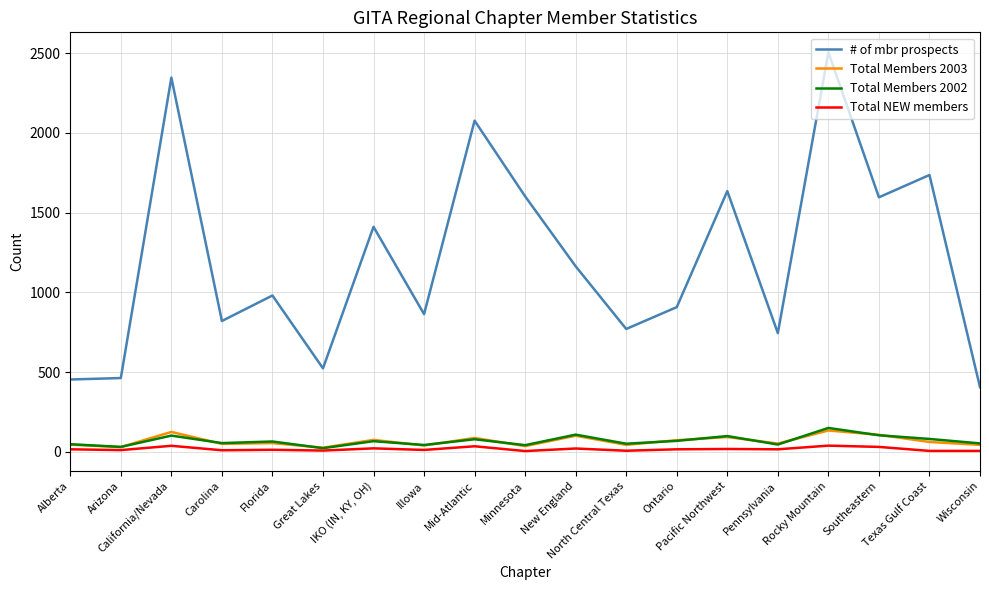

Which series has the widest spread of values?

# of mbr prospects